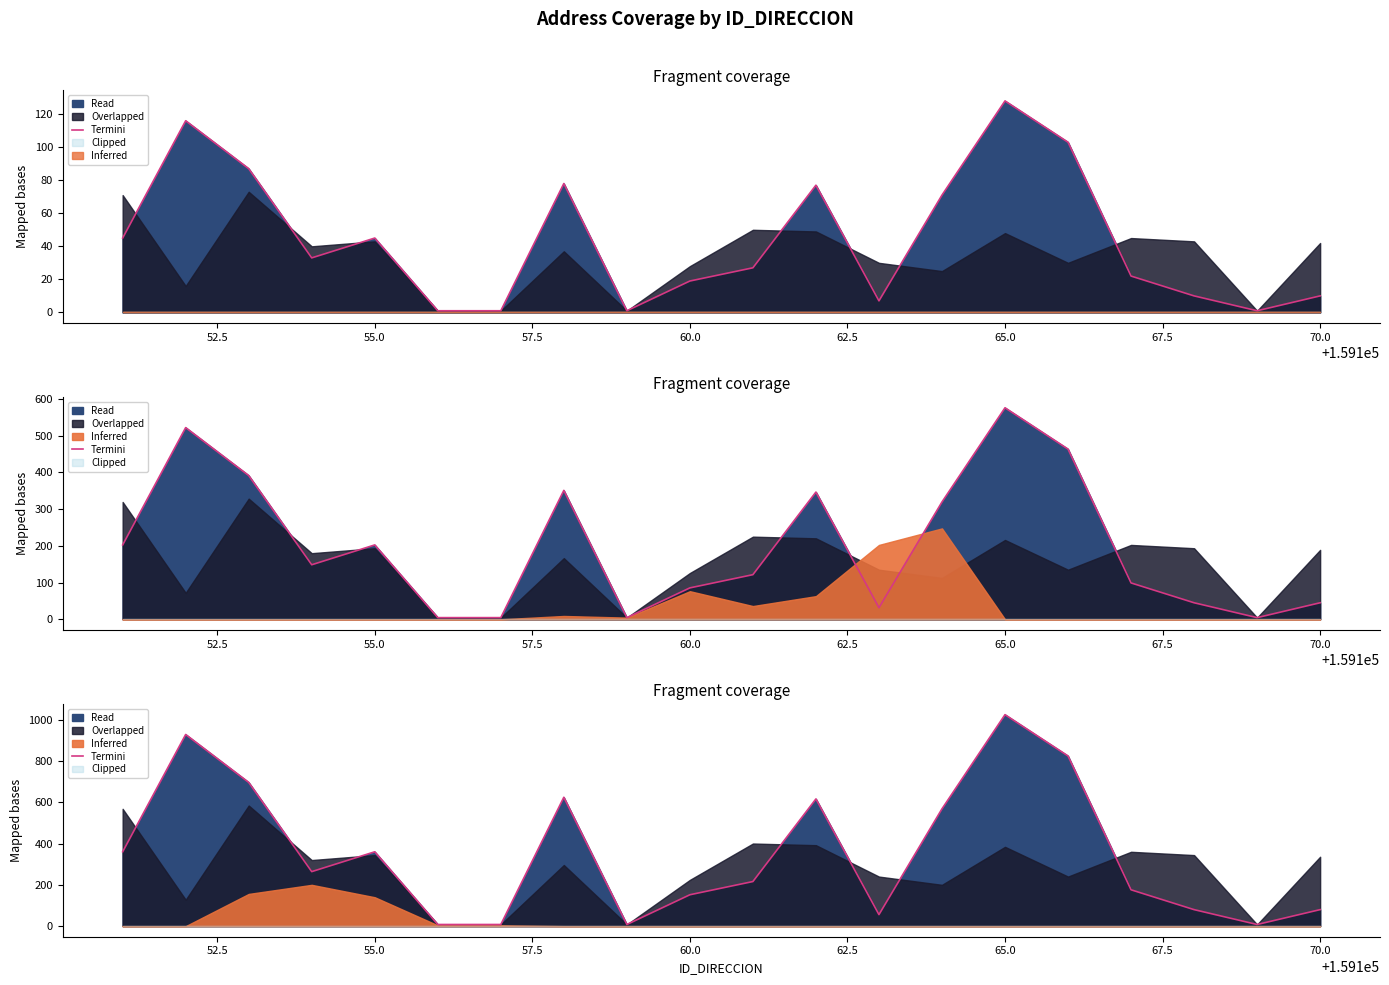

What is the difference between the second highest and minimum values?

920